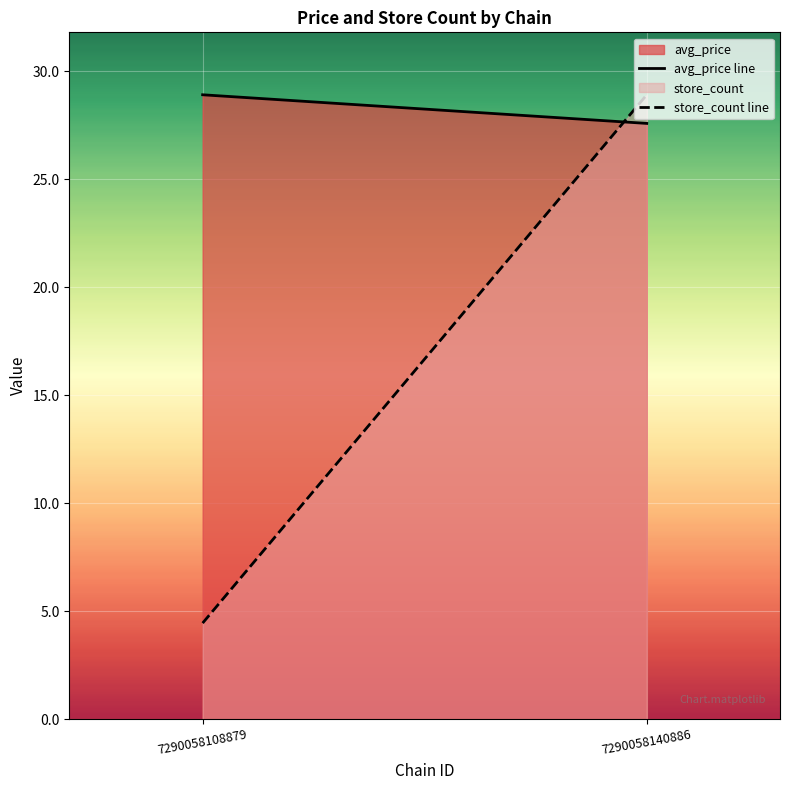

At which category does the chart reach its peak across all series?

7290058108879